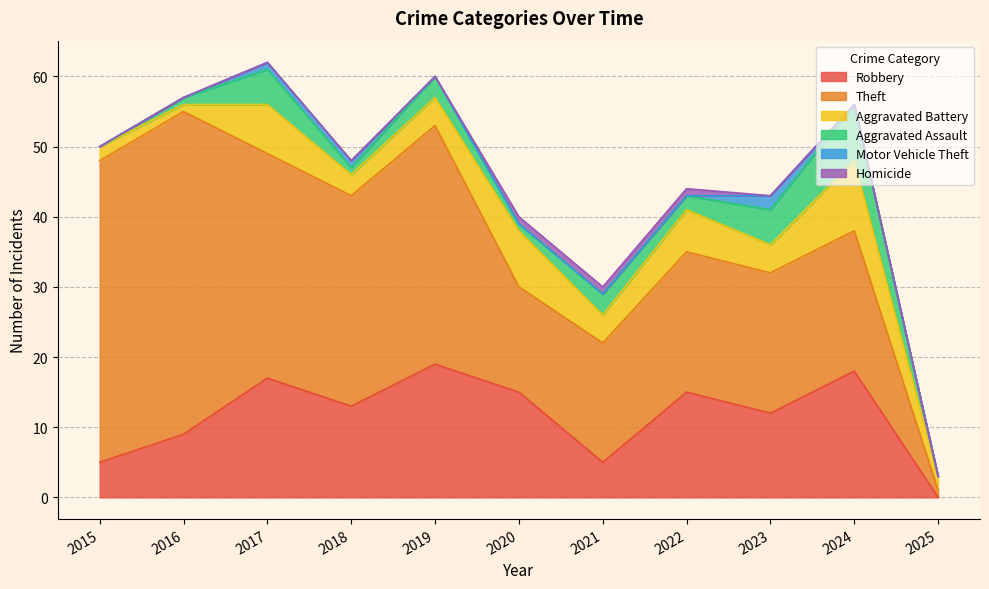

Which series has the largest total across all categories?

Theft